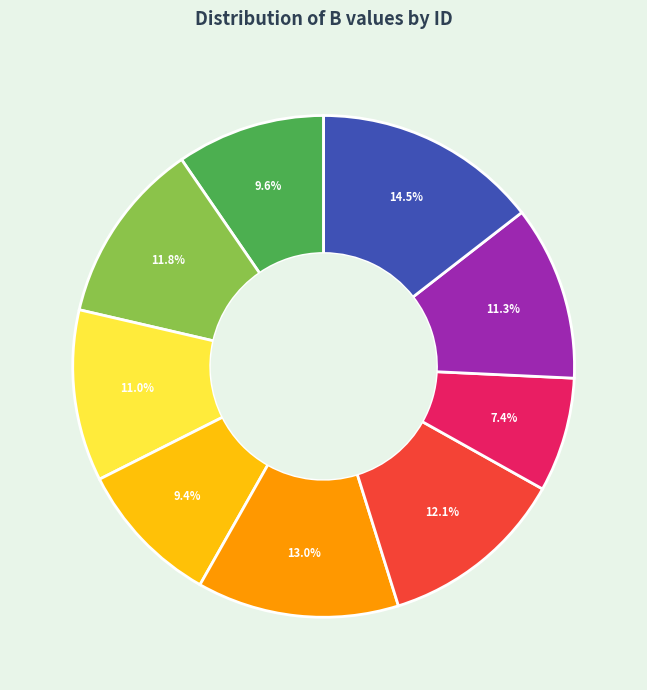

Is there any slice that represents more than half of the pie?

No